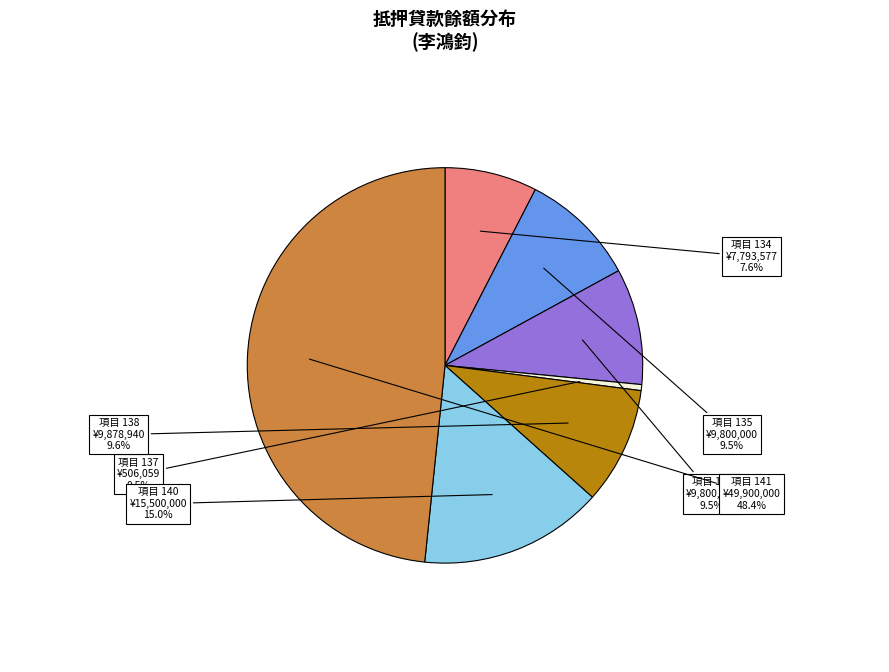

Is there a majority slice in this chart?

No